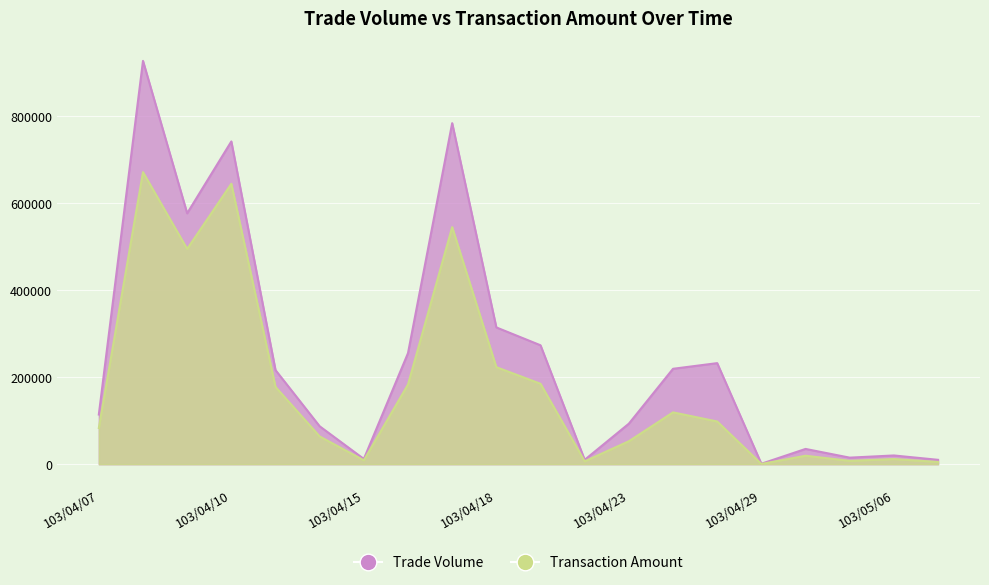

What are all the series names shown in the legend?

Trade Volume, Transaction Amount